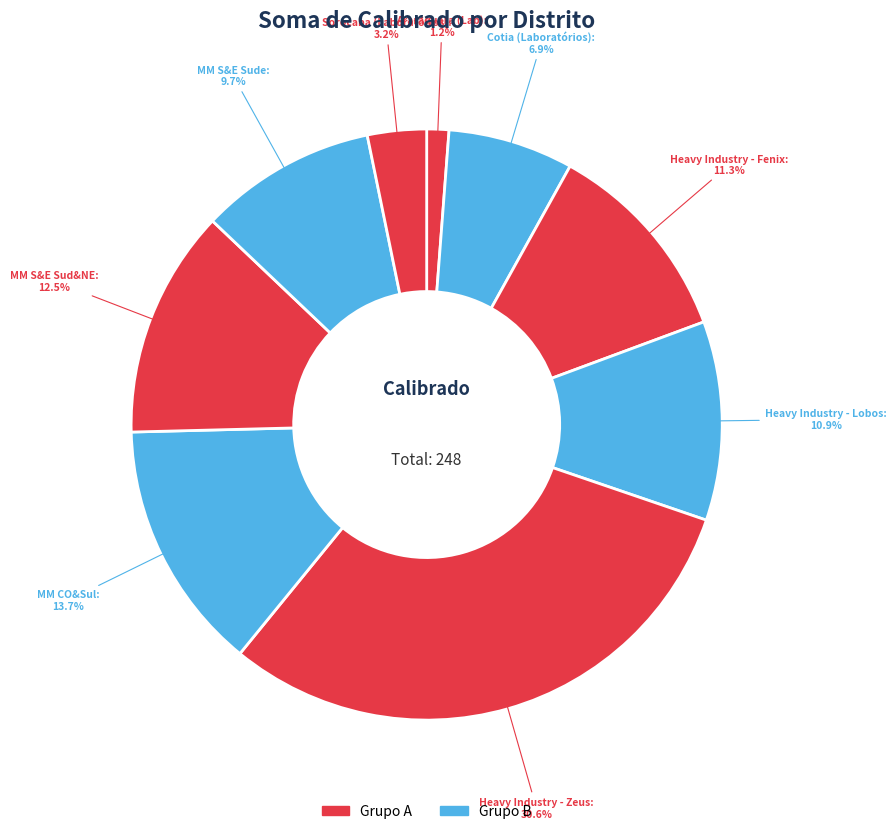

How many slices are in this pie chart?

9